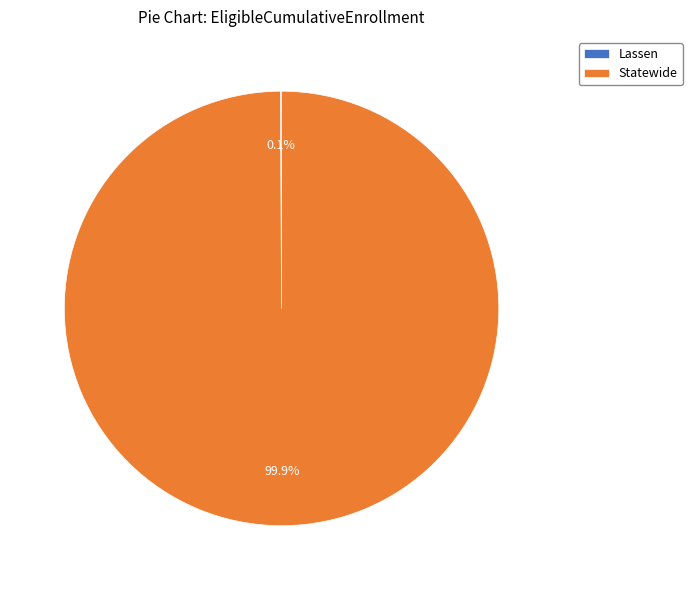

Is there any slice that represents more than half of the pie?

Yes